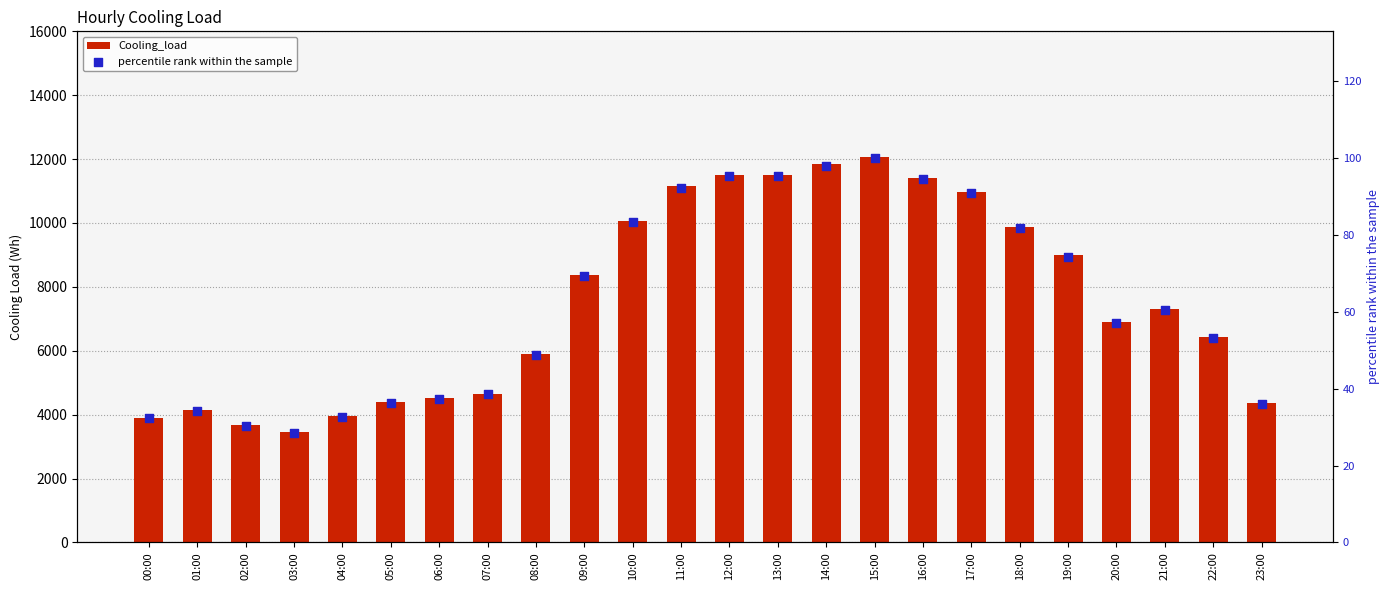

At how many categories does at least one series exceed 5539?

15